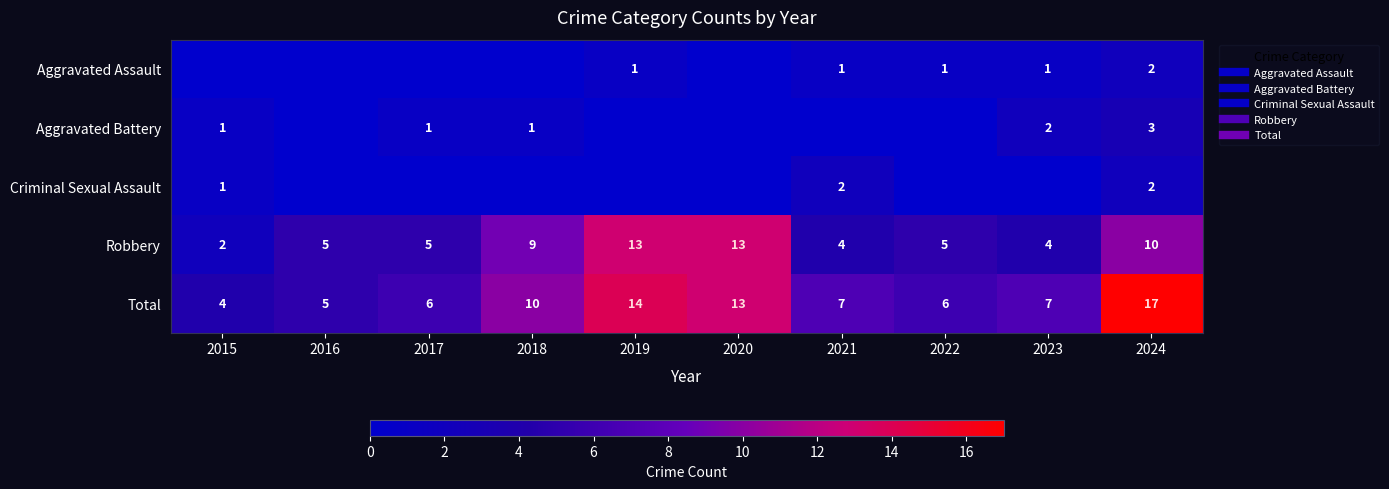

How many data points does each series have?

10